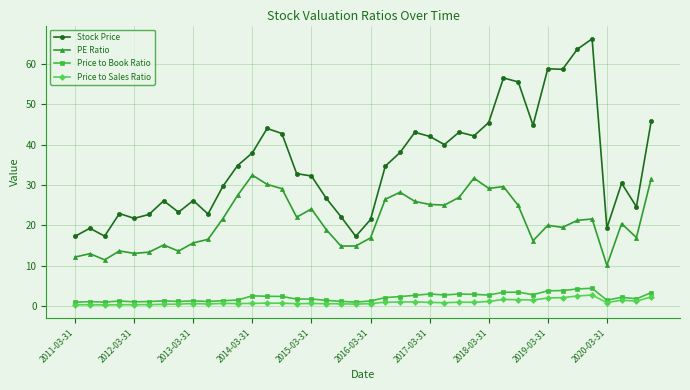

Which series has the largest range (max minus min)?

Stock Price